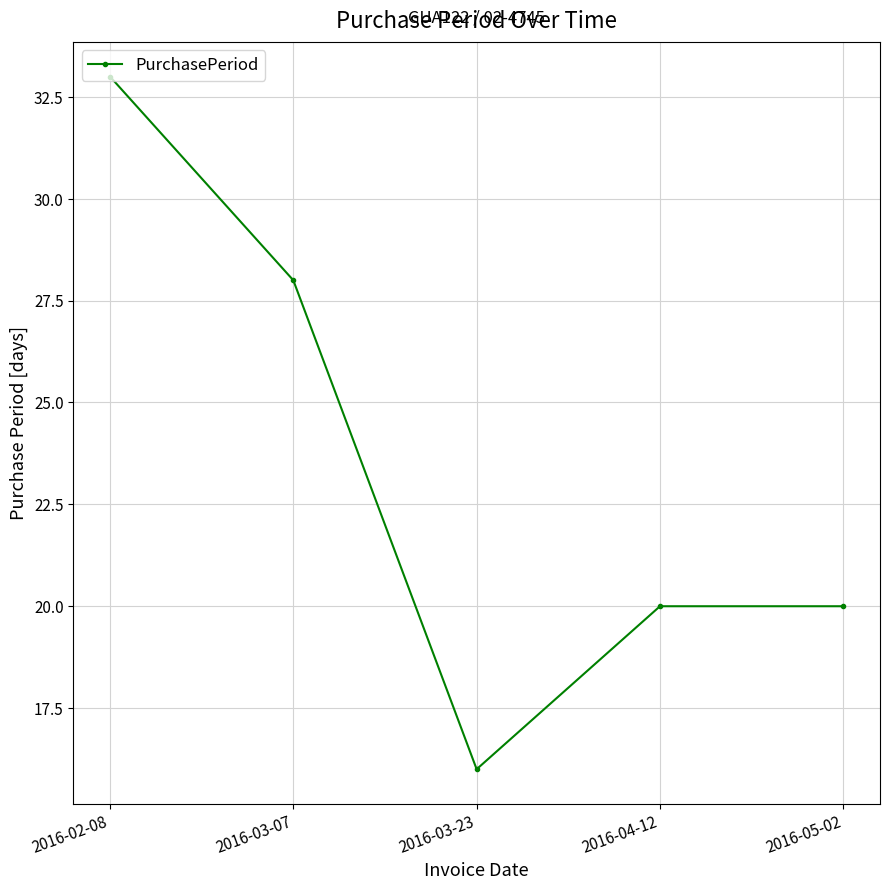

Which category has the highest value across all series?

2016-02-08